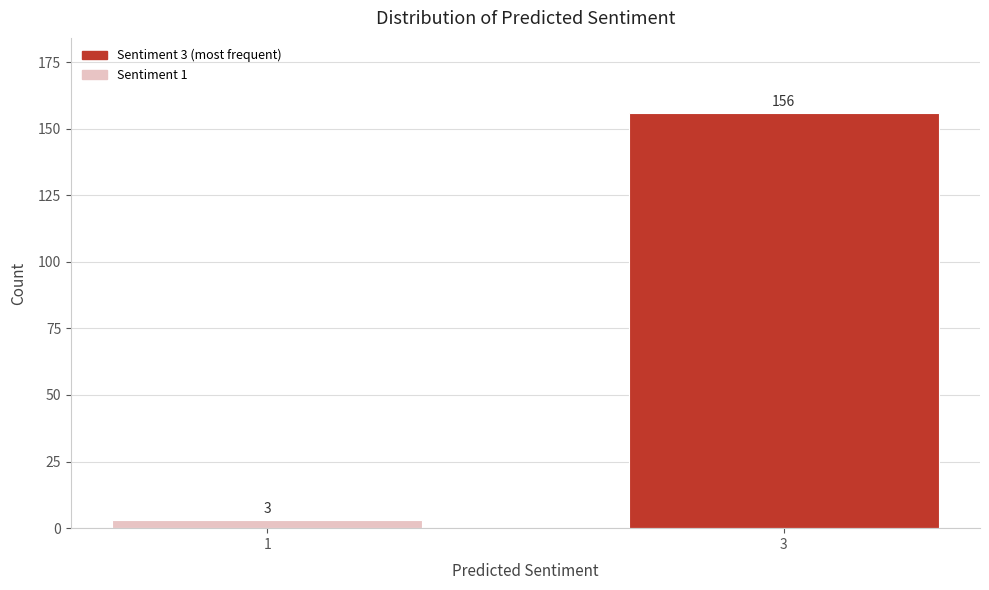

Reading left to right, what are all the values shown in this chart?

1=3	3=156